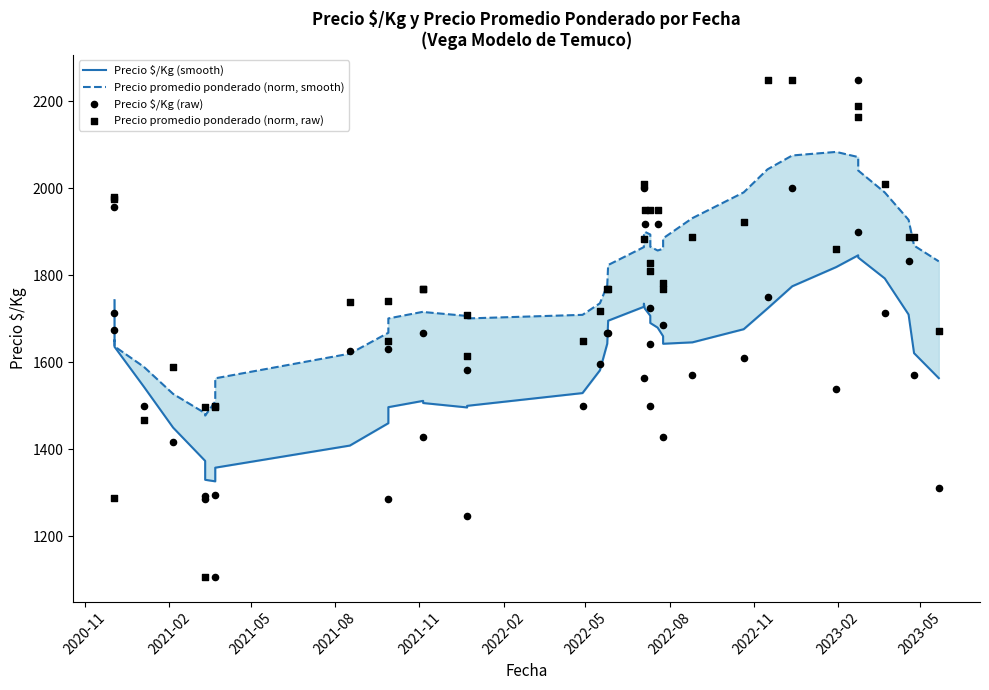

Which series reaches the minimum Y coordinate?

Precio $/Kg (raw)